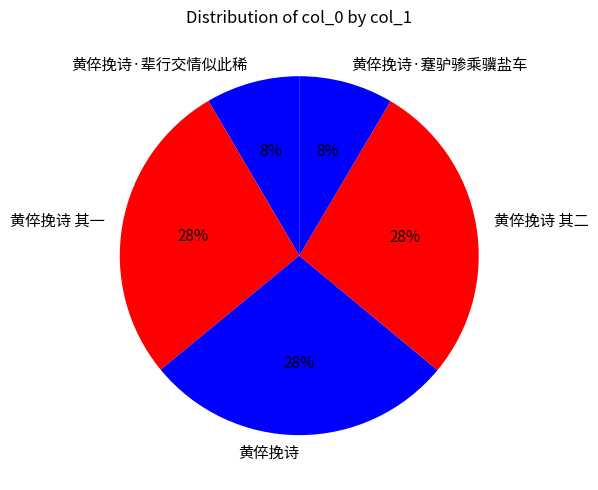

Does any single category account for the majority?

No